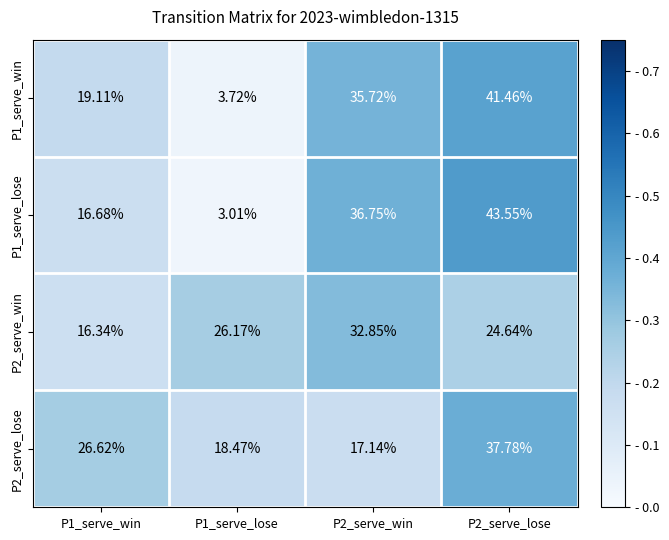

What is the spread (max minus min) of values at P1_serve_win?

10.3